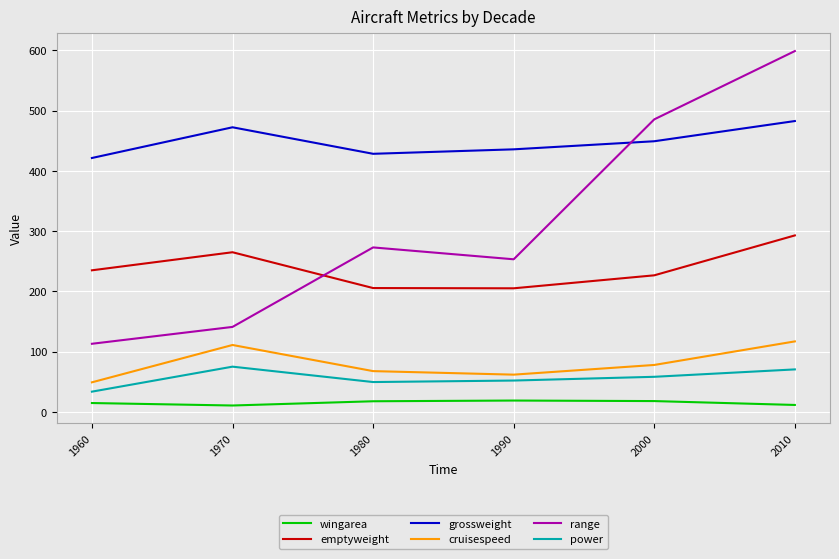

True or false: wingarea and grossweight cross at least once.

False